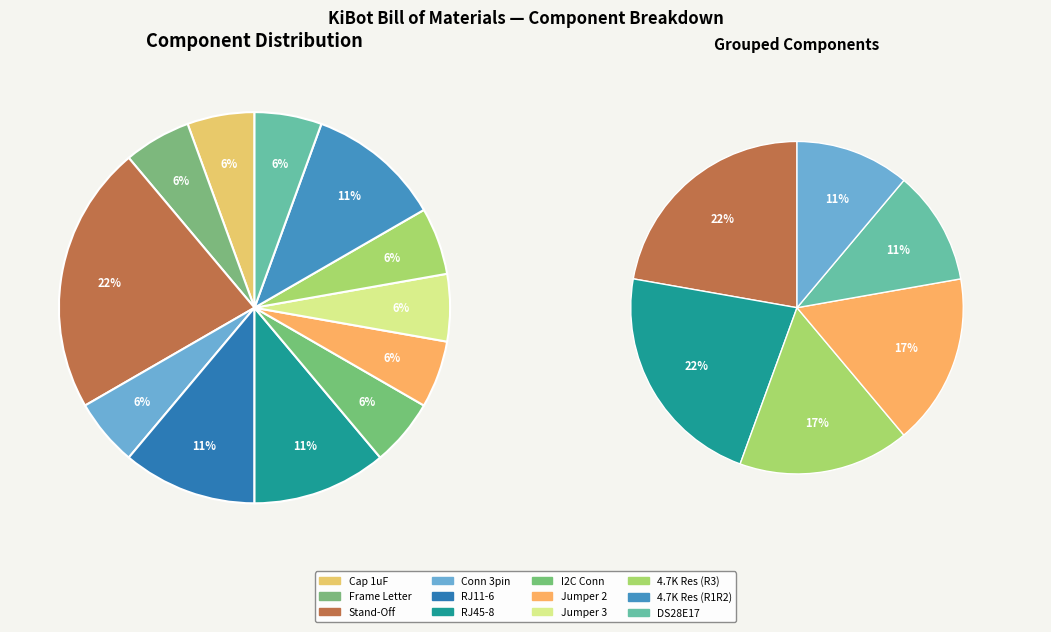

Count the number of slices in the pie.

12